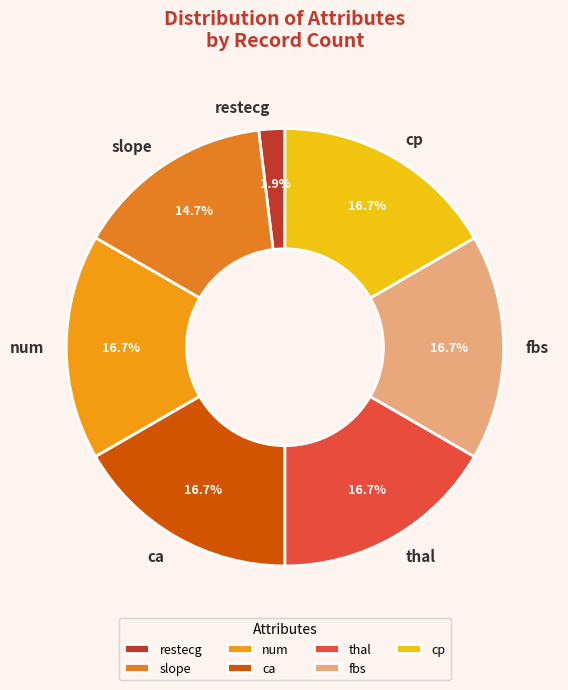

To the nearest percent, what is the average slice percentage?

14%